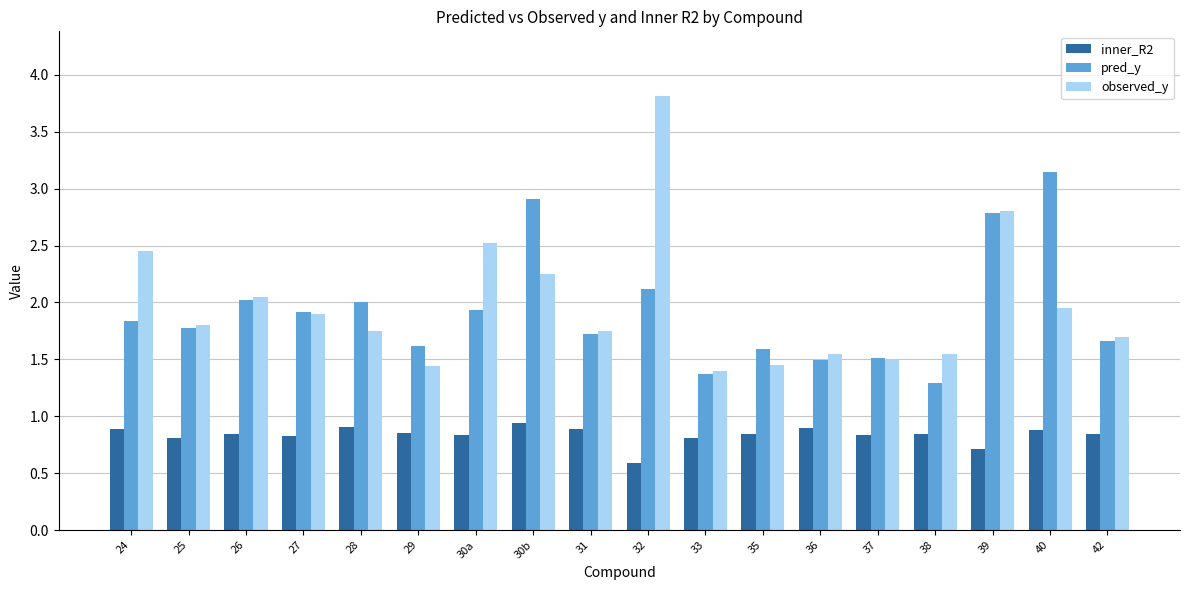

Does the chart contain stacked bars?

No